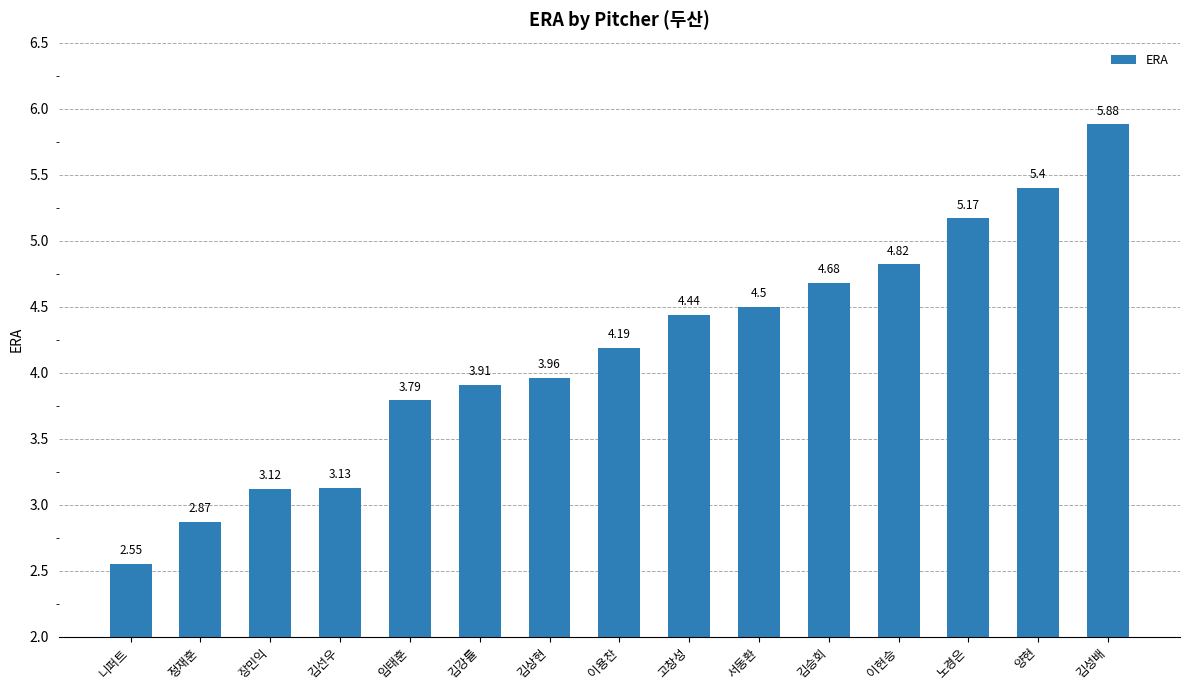

How many bars are there in total?

15